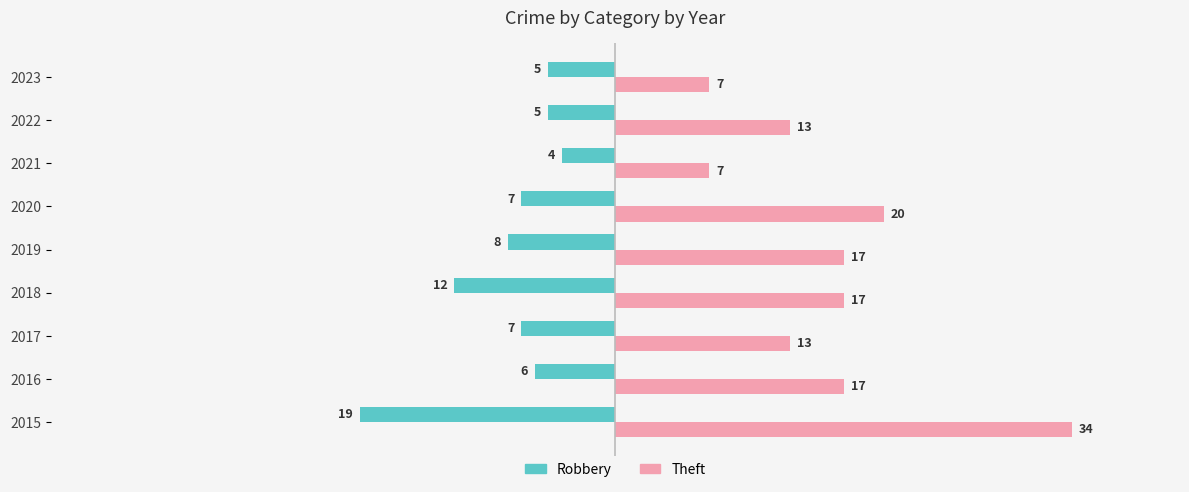

Rank the series at 2018 from highest to lowest value.

Theft, Robbery